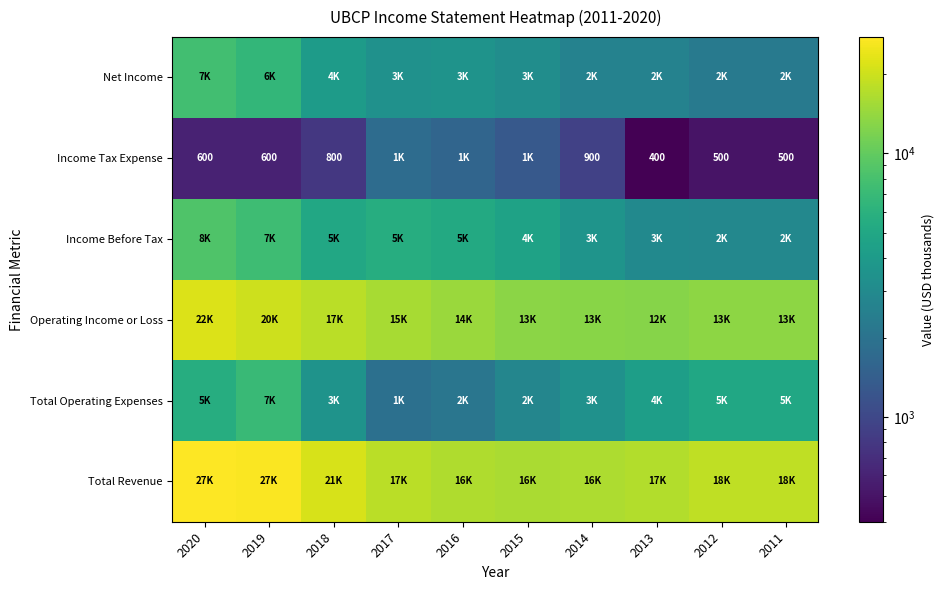

The Income Tax Expense series shows 714 at 2013. True or false?

False